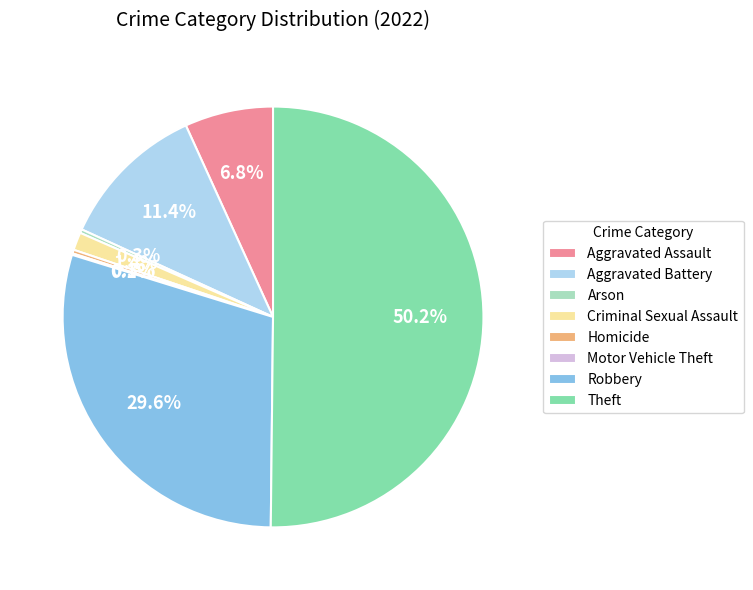

To the nearest percent, what is the combined percentage of Homicide and Robbery?

30%